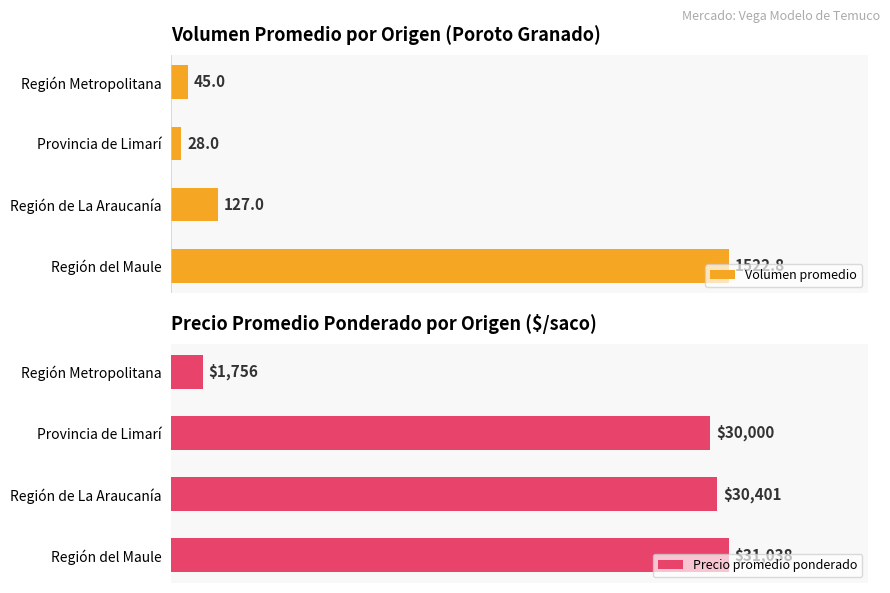

Where is Volumen promedio nearest to the value 775?

Región de La Araucanía